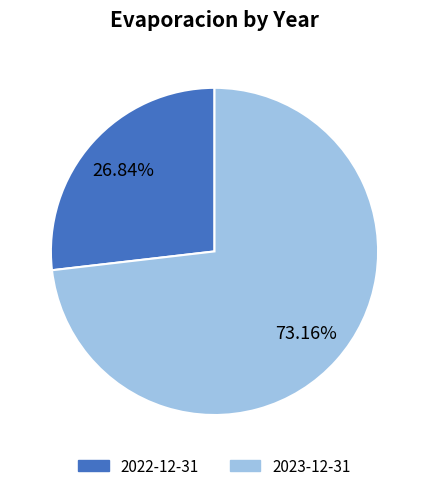

What percentage is the 2022-12-31 slice, to the nearest percent?

27%